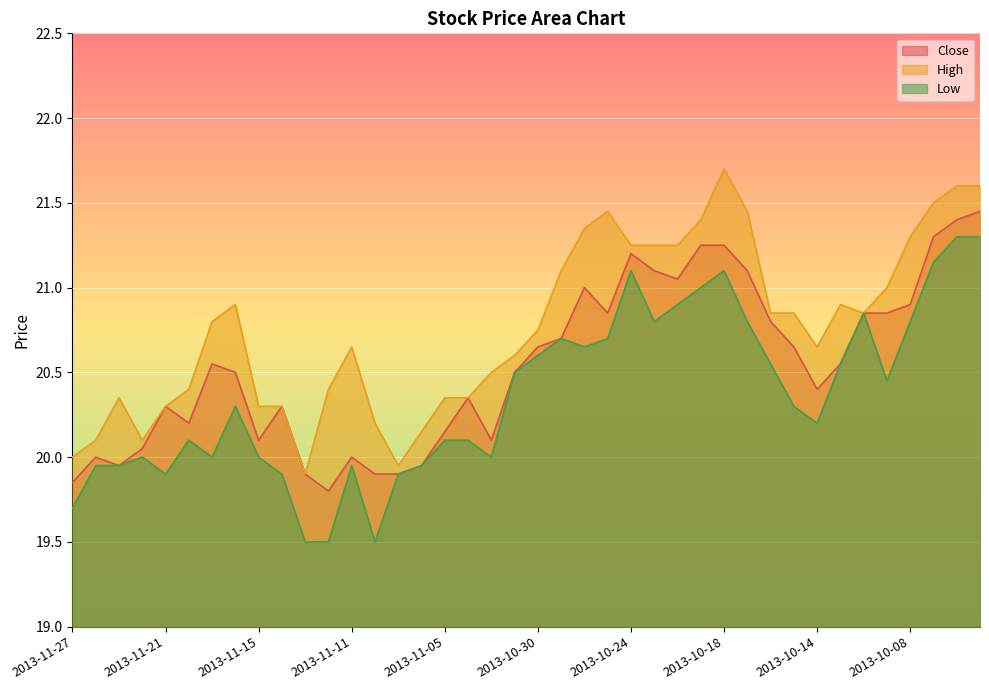

Rank the series at 2013-10-10 from highest to lowest value.

Close, High, Low